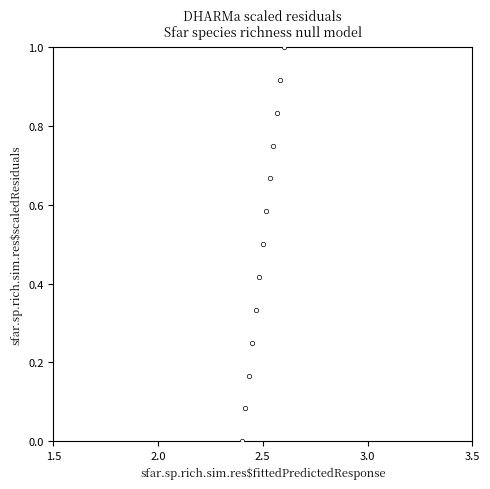

What is the range of Y values (max minus min)?

1.0